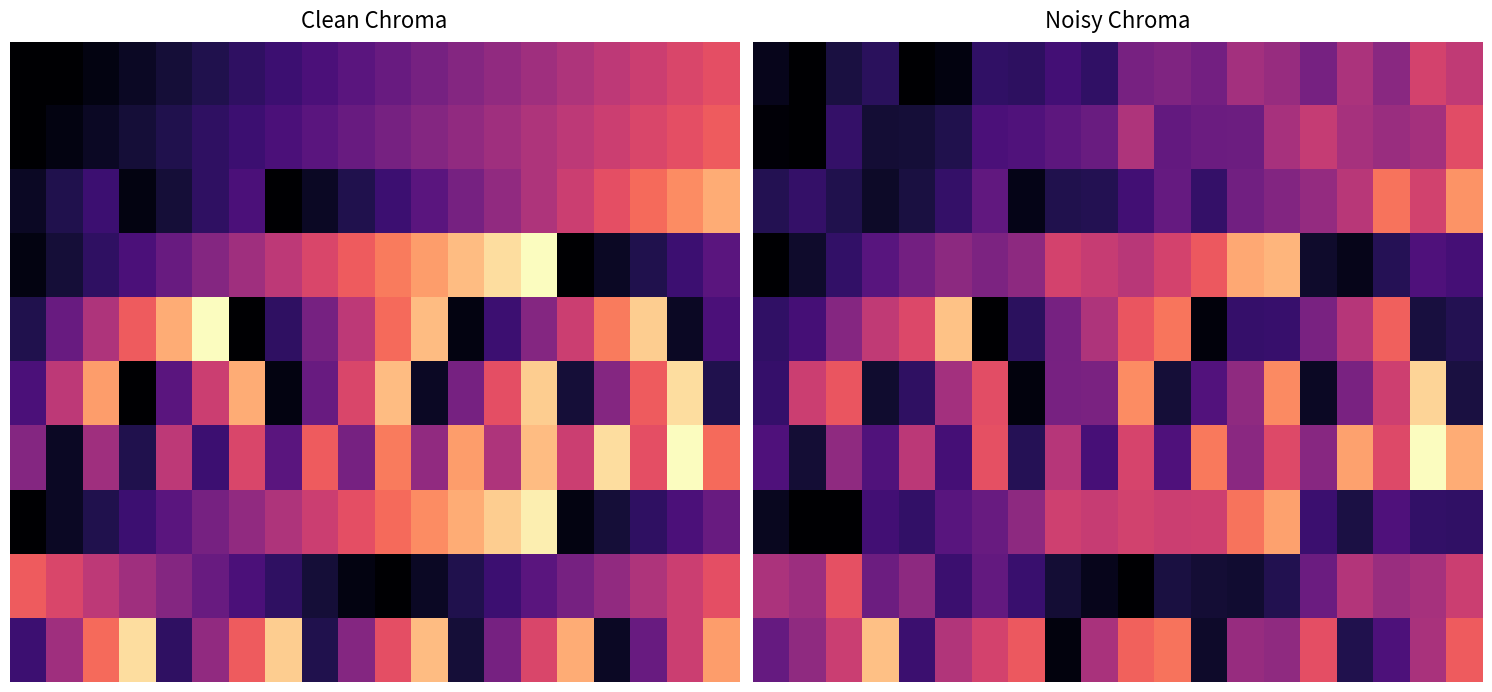

At which category is the sum across all series the highest?

14